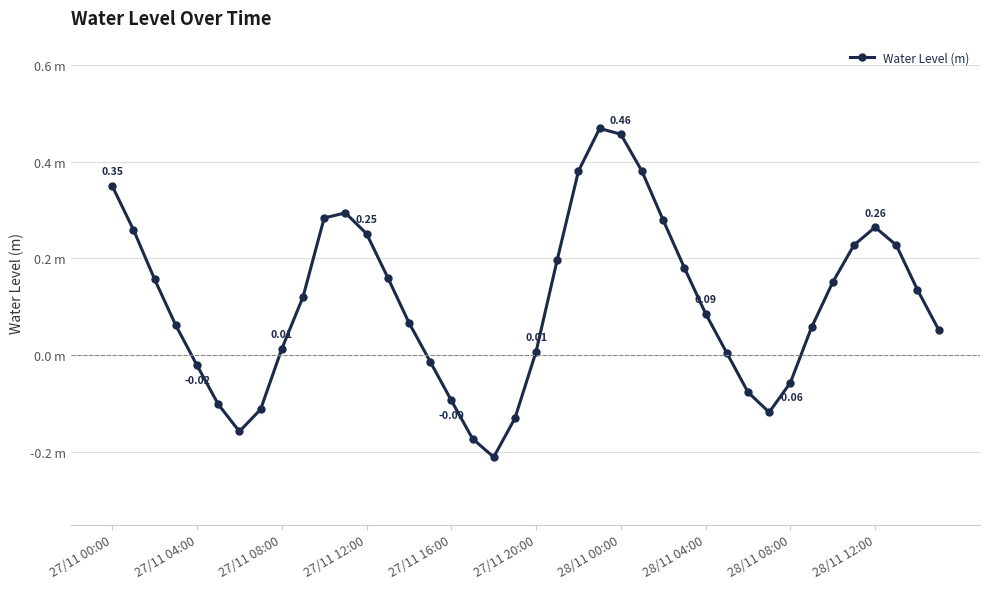

What is the greatest value displayed?

0.5